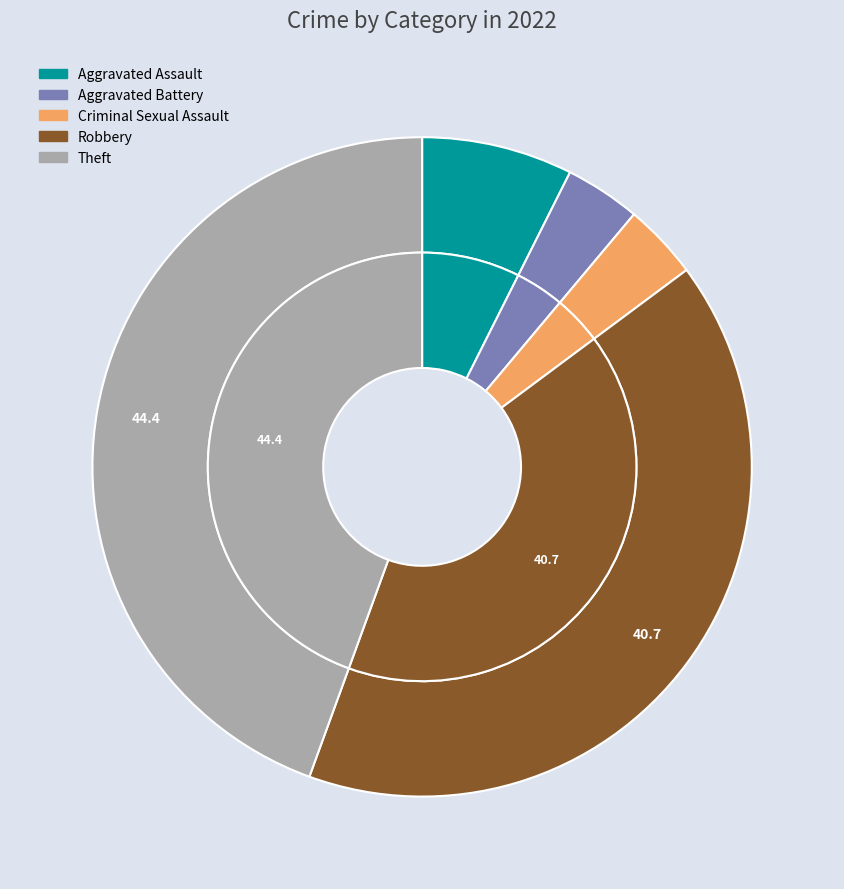

What is the ratio of the value at Criminal Sexual Assault to the value at Theft?

0.1